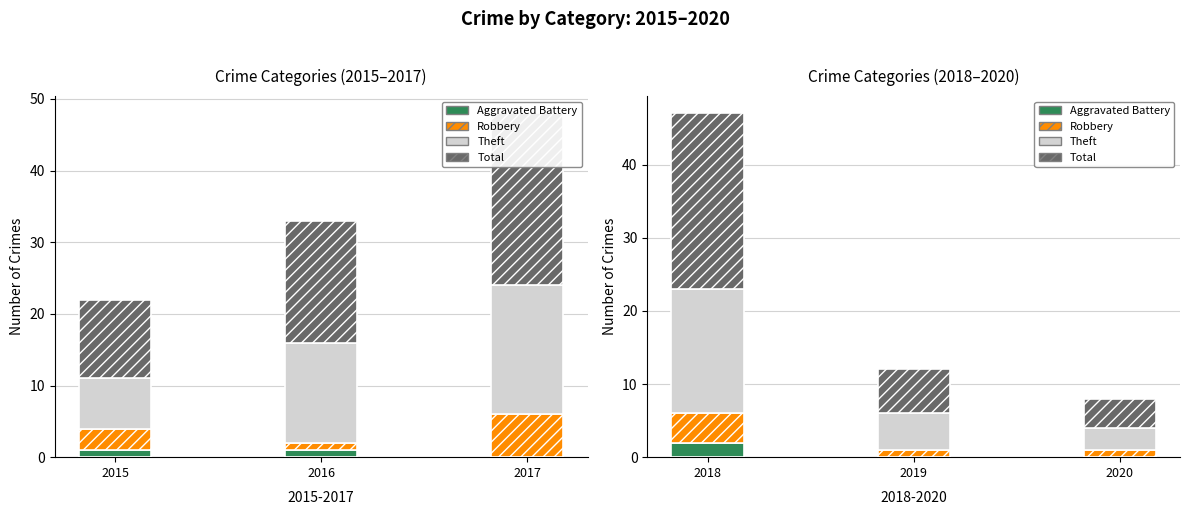

What is the average value of the 2019 series?

3